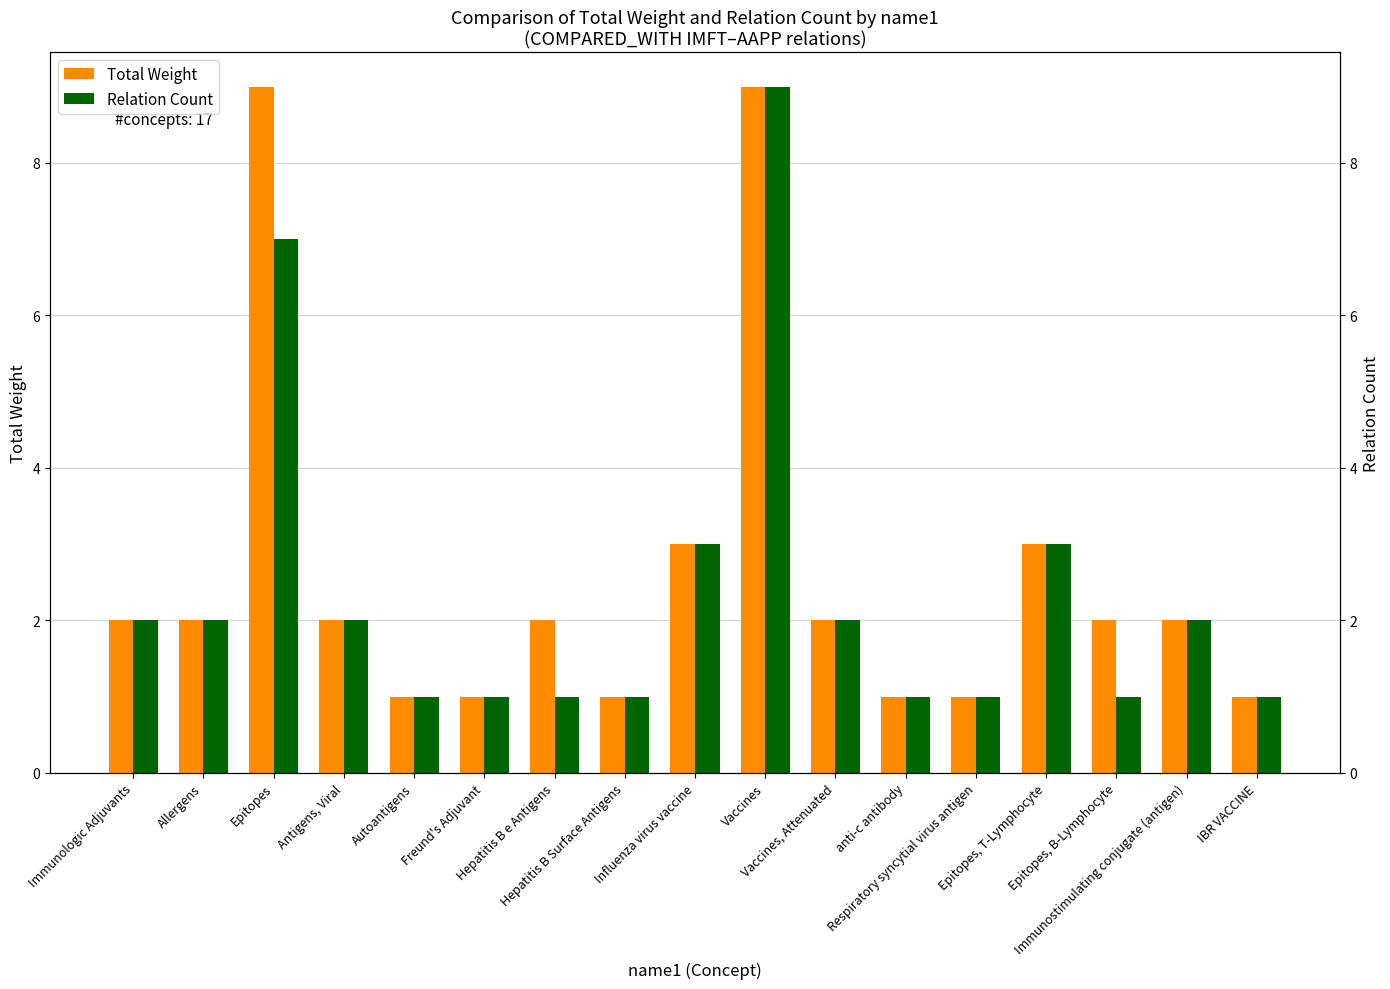

How many bars are there in each group?

2